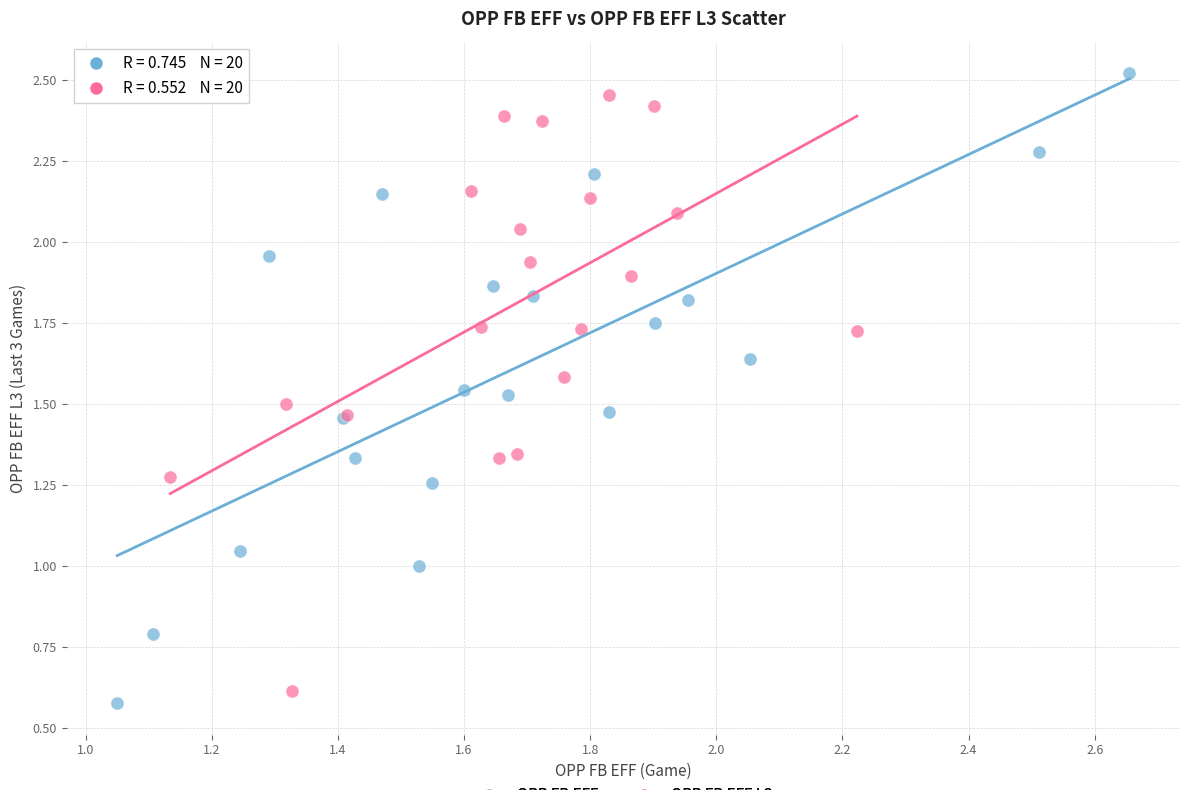

Which series reaches the maximum Y coordinate?

OPP FB EFF